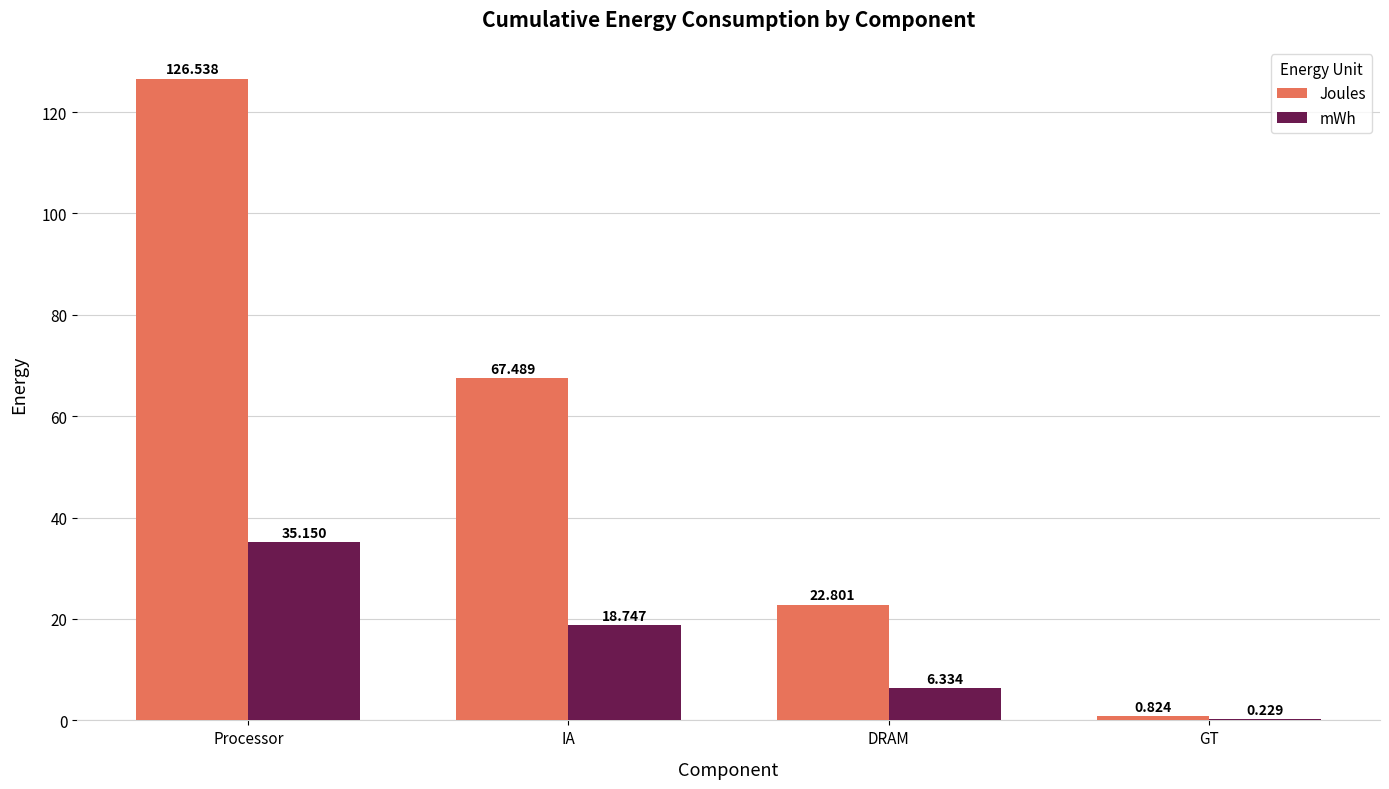

How many data points does each series have?

4